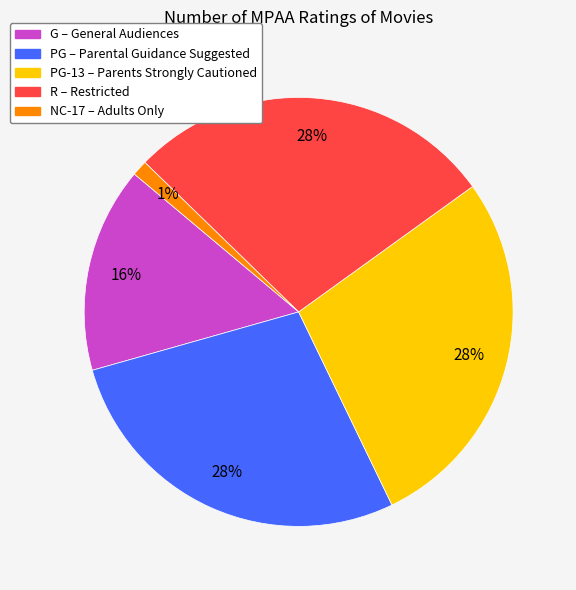

To the nearest percent, what is the average slice percentage?

20%